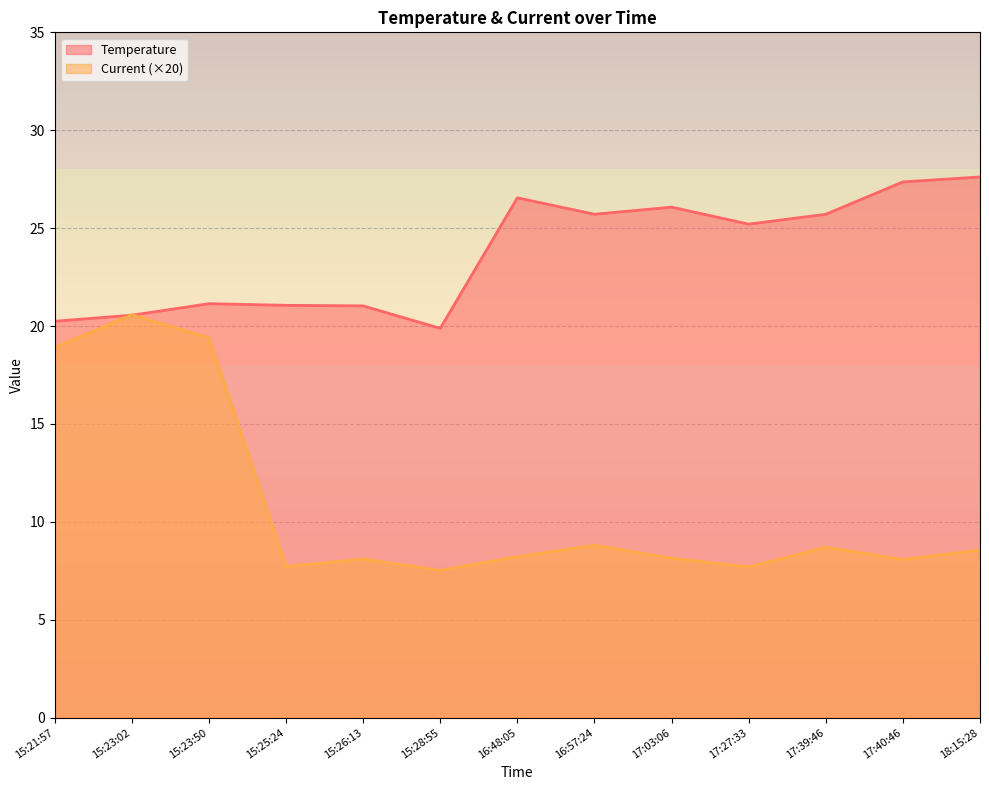

At which label is Current closest to 14?

15:21:57